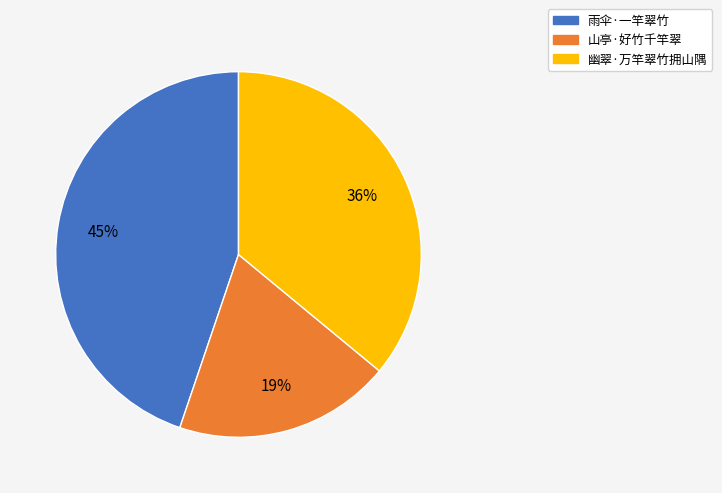

Do 雨伞·一竿翠竹 and 幽翠·万竿翠竹拥山隅 together represent more than half of the pie?

Yes